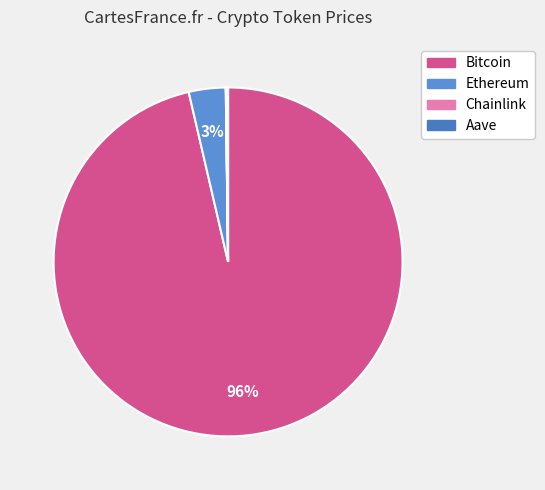

Rank the categories by value from lowest to highest.

Chainlink, Aave, Ethereum, Bitcoin